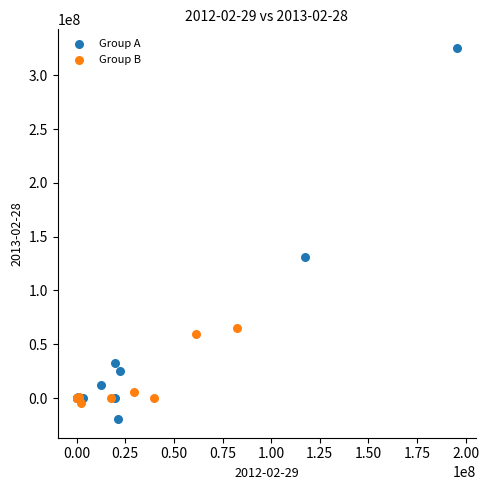

Which series reaches the minimum Y coordinate?

Group A